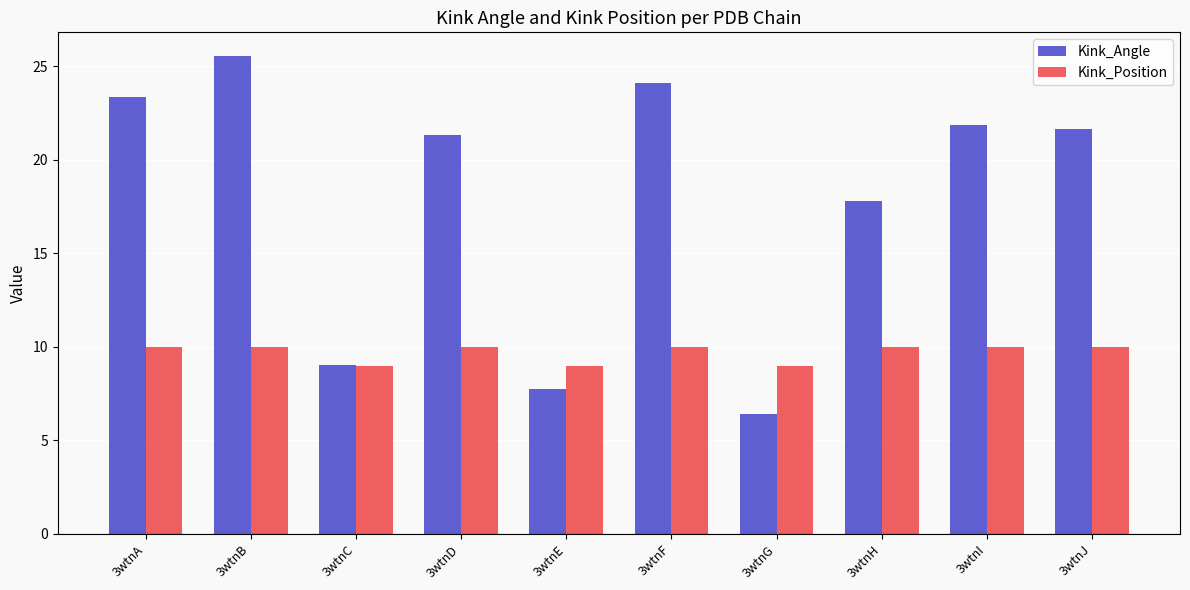

Rank the series by their average value, from highest to lowest.

Kink_Angle, Kink_Position